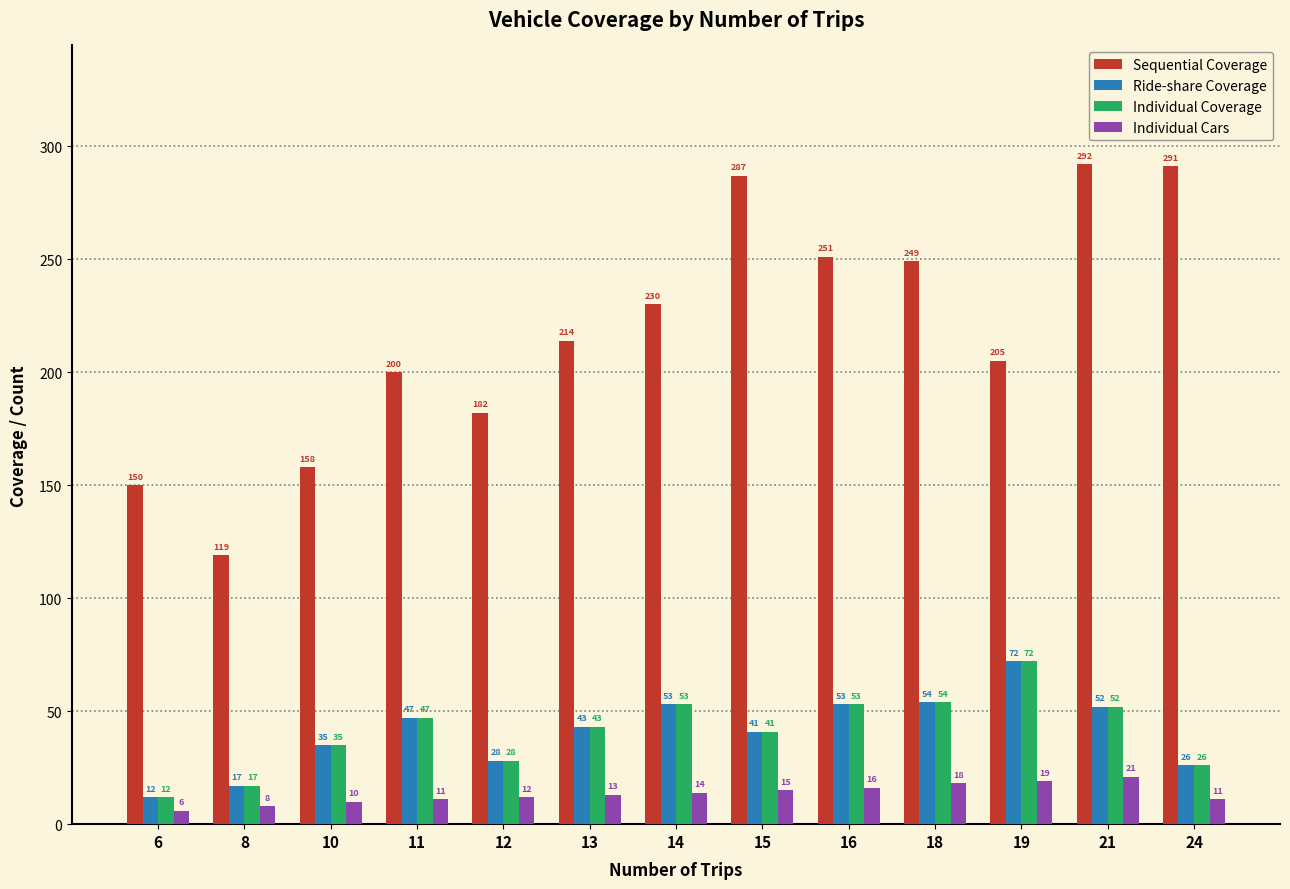

Rank the categories by Sequential Coverage value from lowest to highest.

8, 6, 10, 12, 11, 19, 13, 14, 18, 16, 15, 24, 21